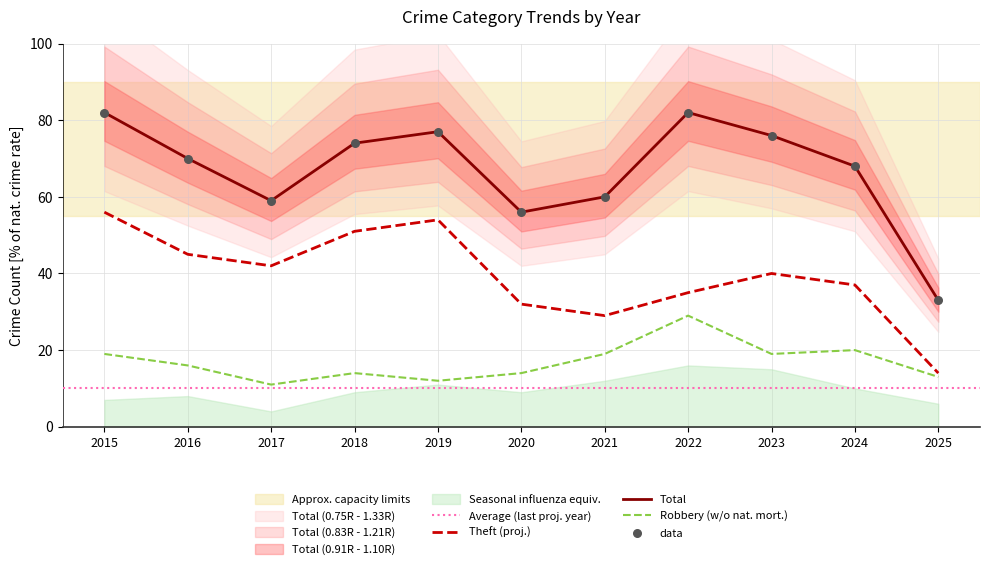

The Robbery (w/o nat. mort.) series shows 13 at 2025. True or false?

True